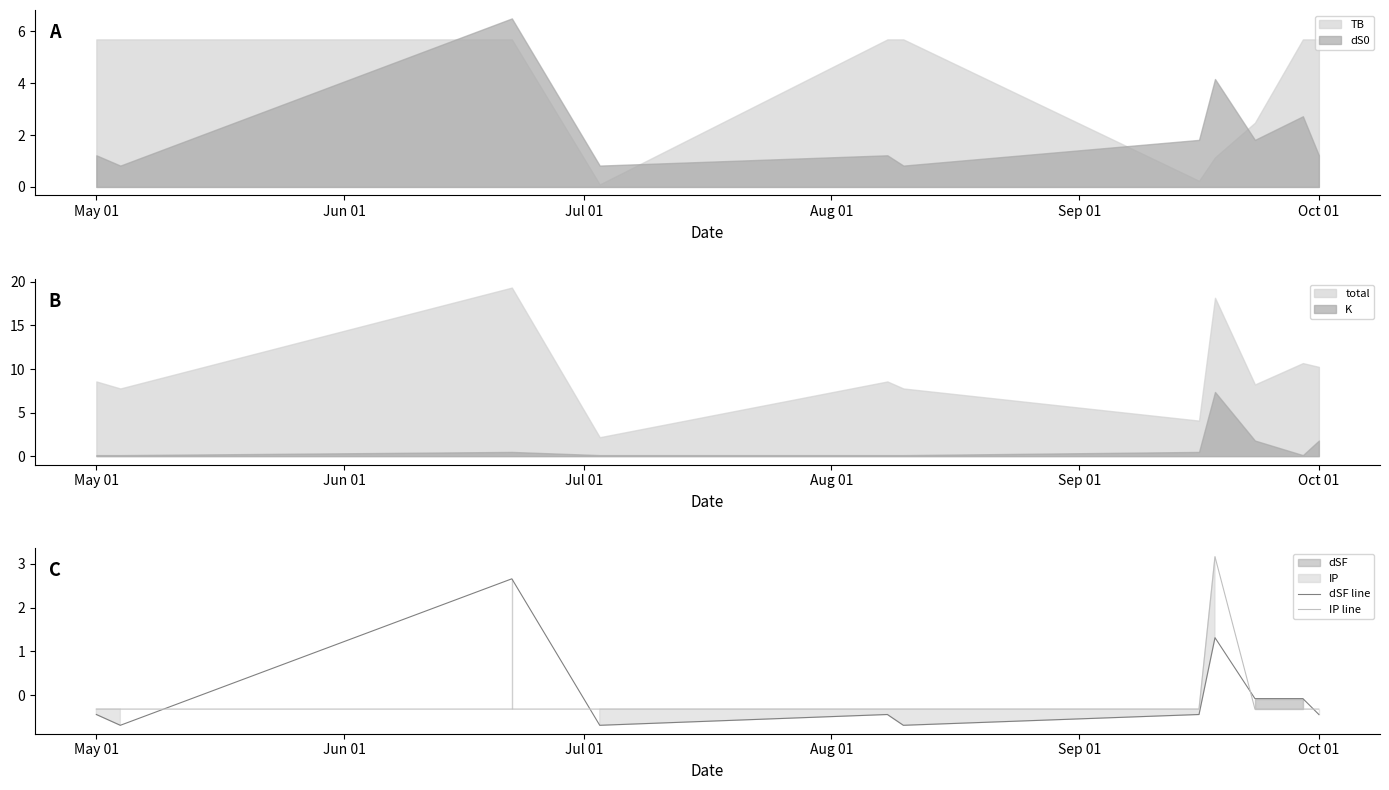

What is the maximum value for IP line?

3.2